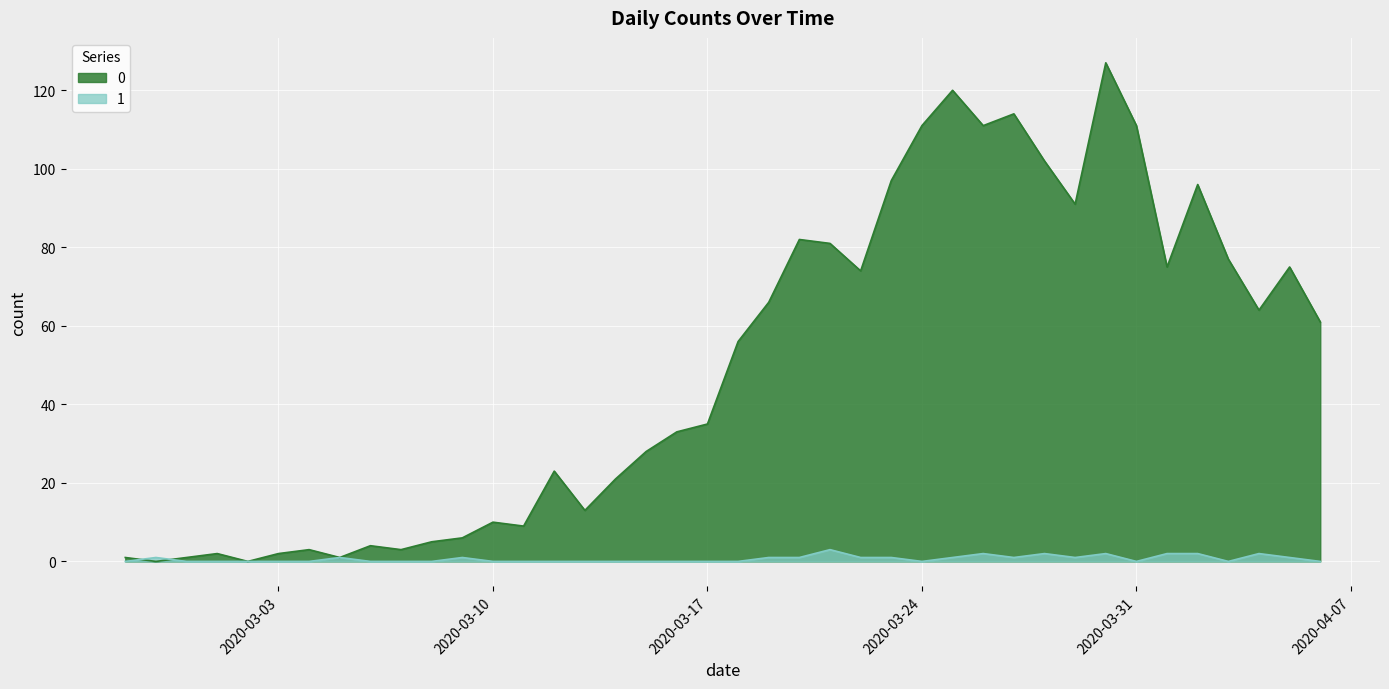

Which label corresponds to the largest value in the chart?

2020-03-30